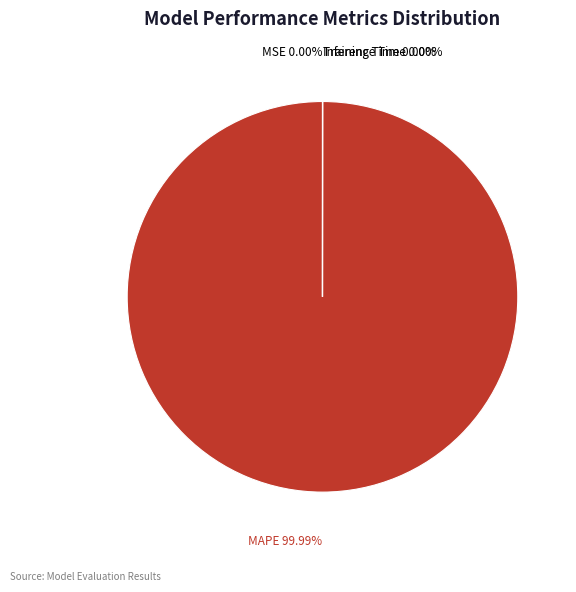

Which slice is the largest?

MAPE